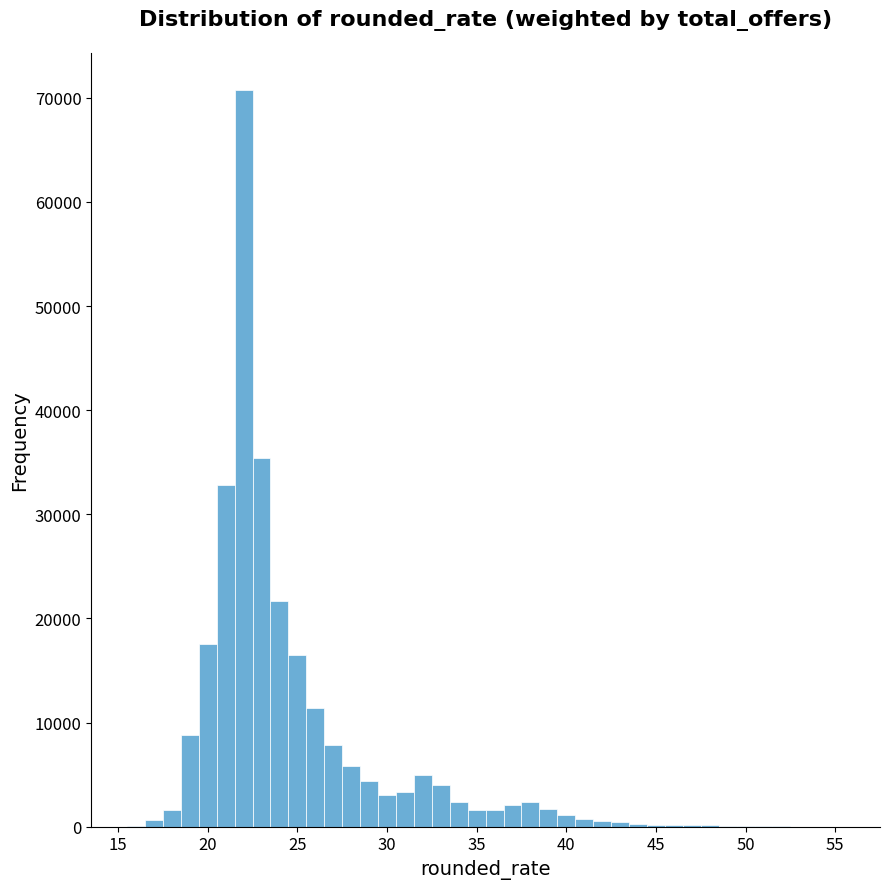

Around what value on the x-axis is the tallest bar? Give the approximate position of its centre, as read against the axis.

22.0